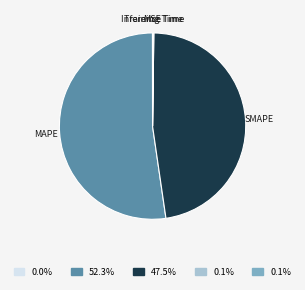

Which slice is the largest?

MAPE